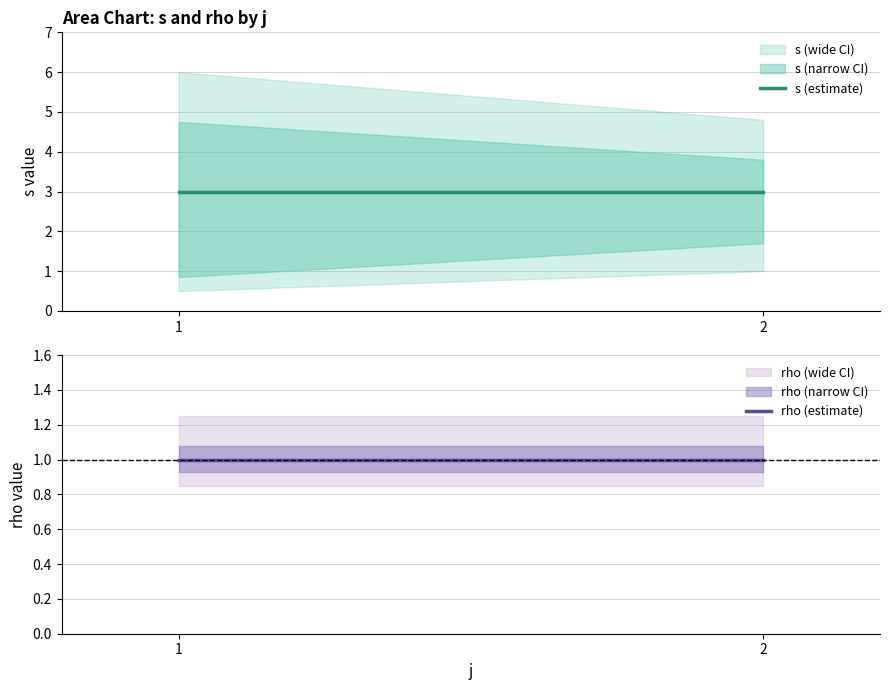

Which category has the highest value across all series?

1